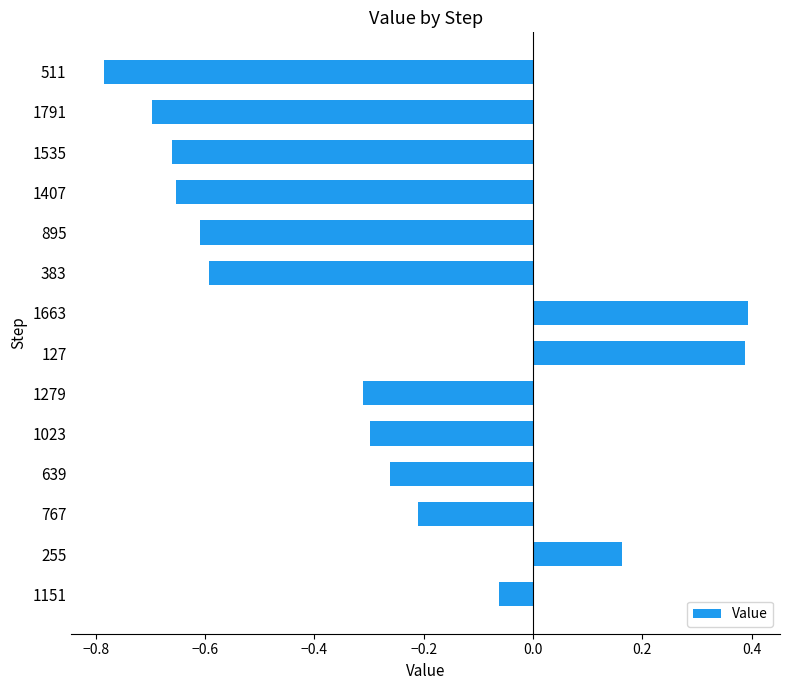

At which label is the value closest to 0?

1151